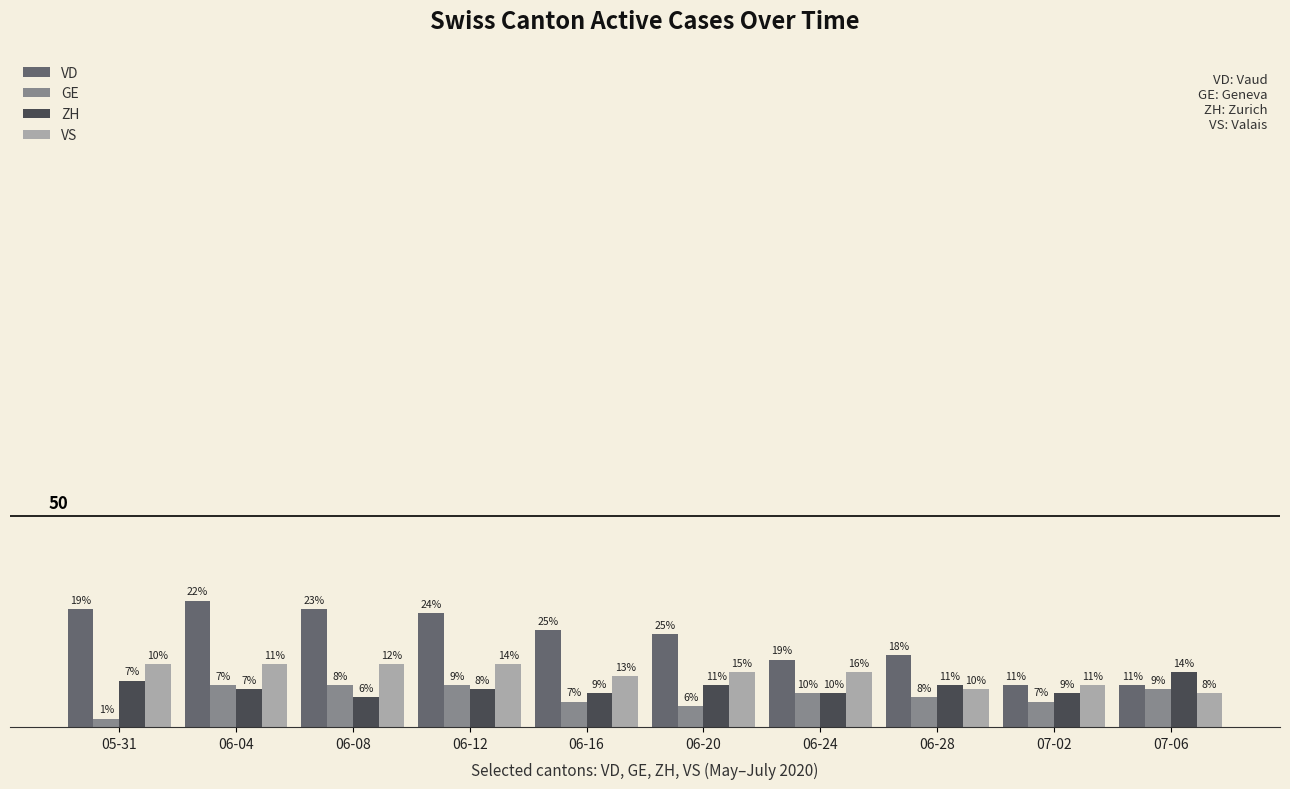

Where does the VD series first go above 23?

05-31